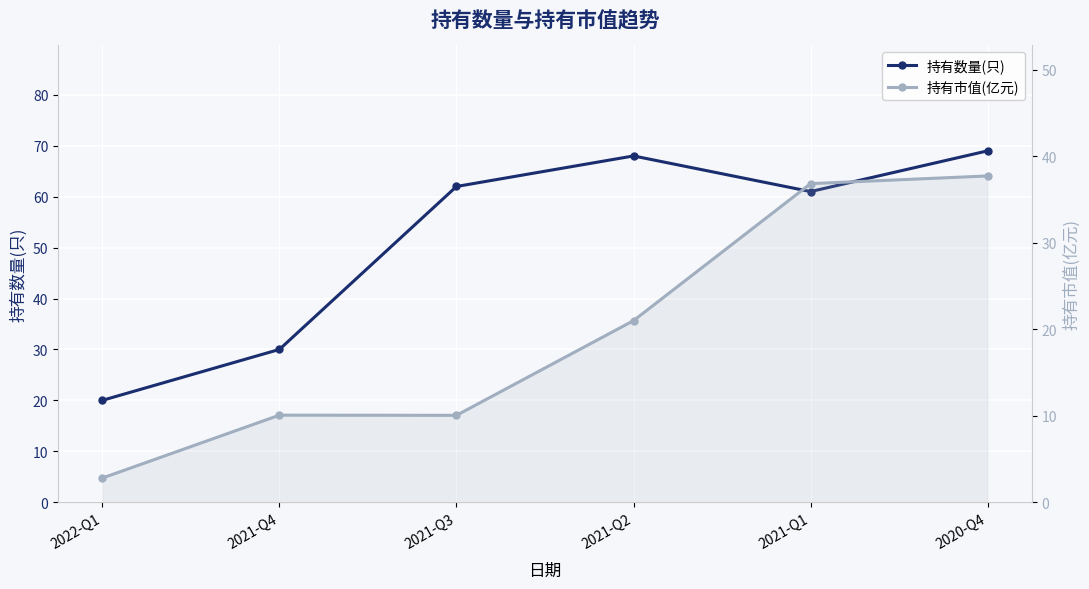

True or false: 持有市值(亿元) and 持有数量(只) intersect in this chart.

False